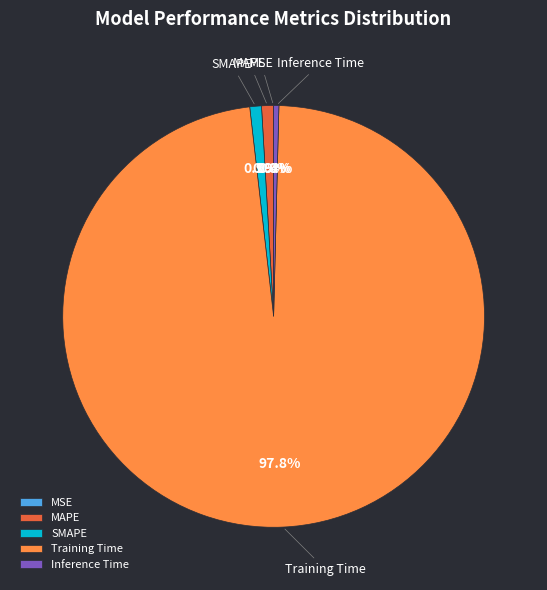

Which has a higher value, Inference Time or MAPE?

MAPE